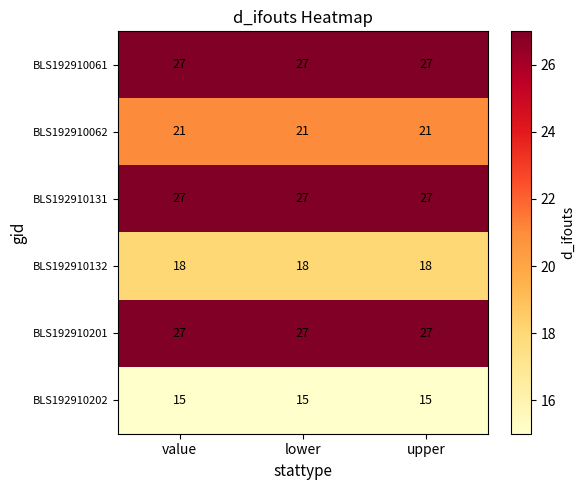

True or false: BLS192910201 has a value of 14 at value.

False